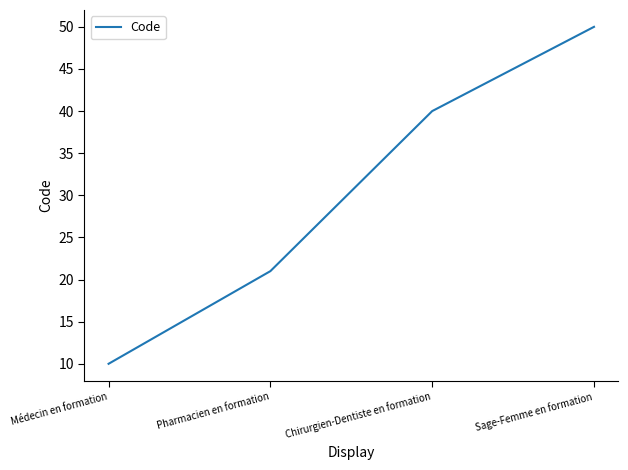

What is the minimum value shown in the chart?

10